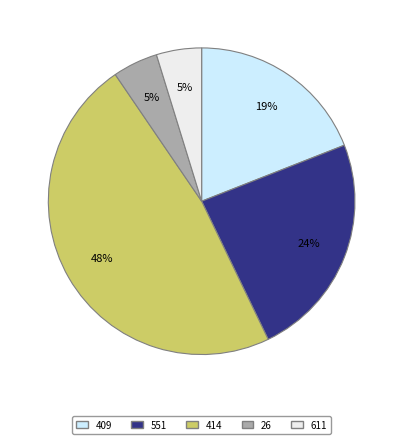

Is there any slice that represents more than half of the pie?

No